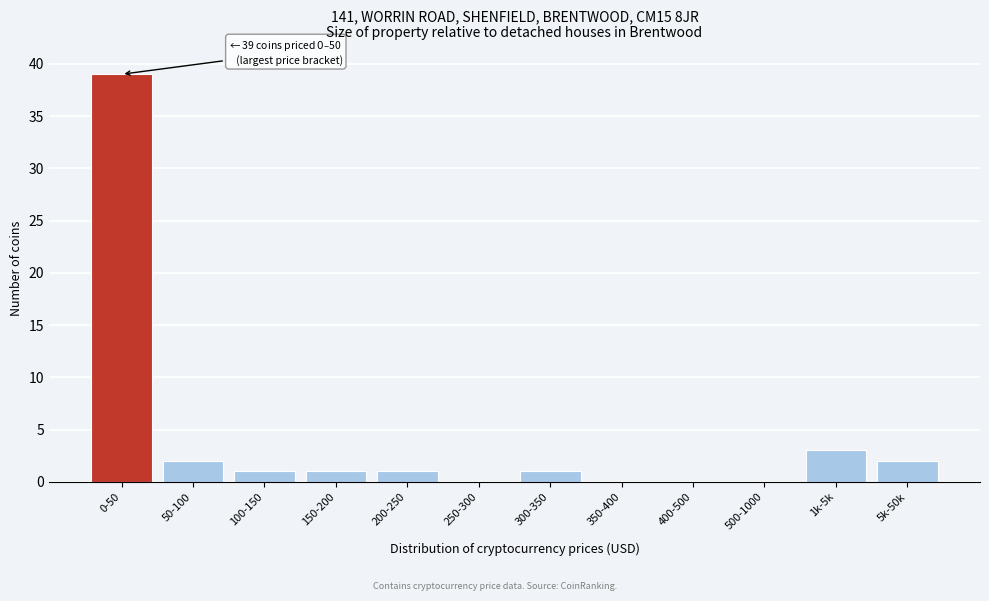

Reading left to right, extract all data points from this chart.

0-50=39	50-100=2	100-150=1	150-200=1	200-250=1	250-300=0	300-350=1	350-400=0	400-500=0	500-1000=0	1k-5k=3	5k-50k=2